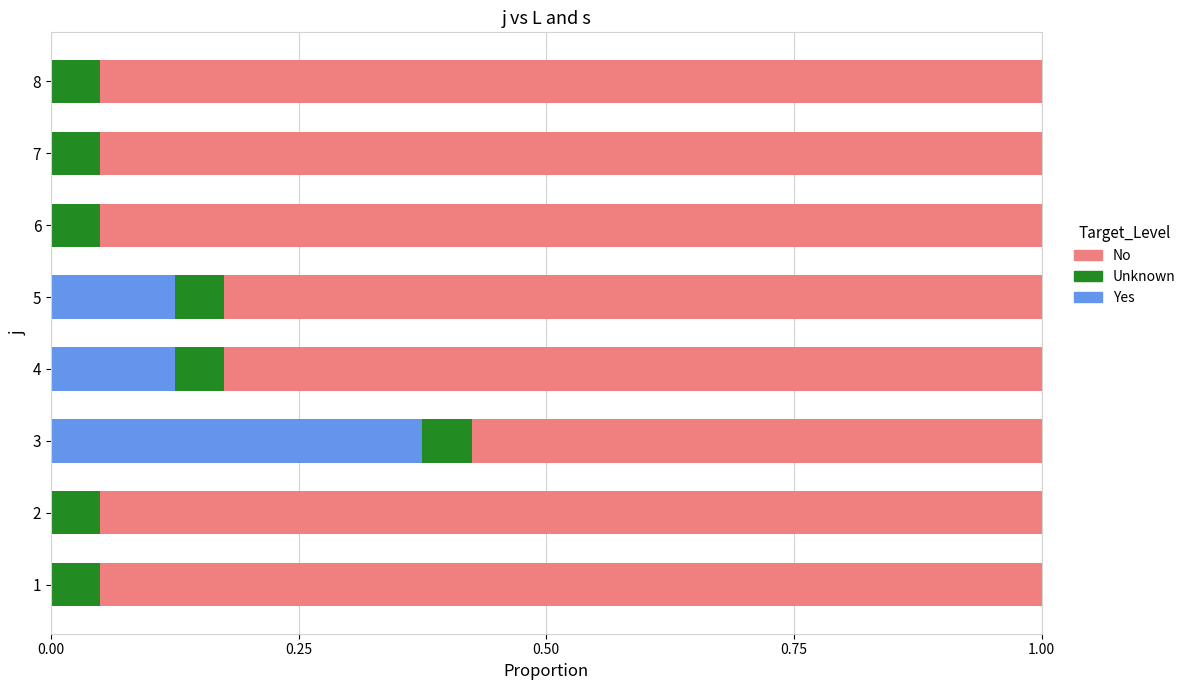

What is the total value across all series at 4?

1.0